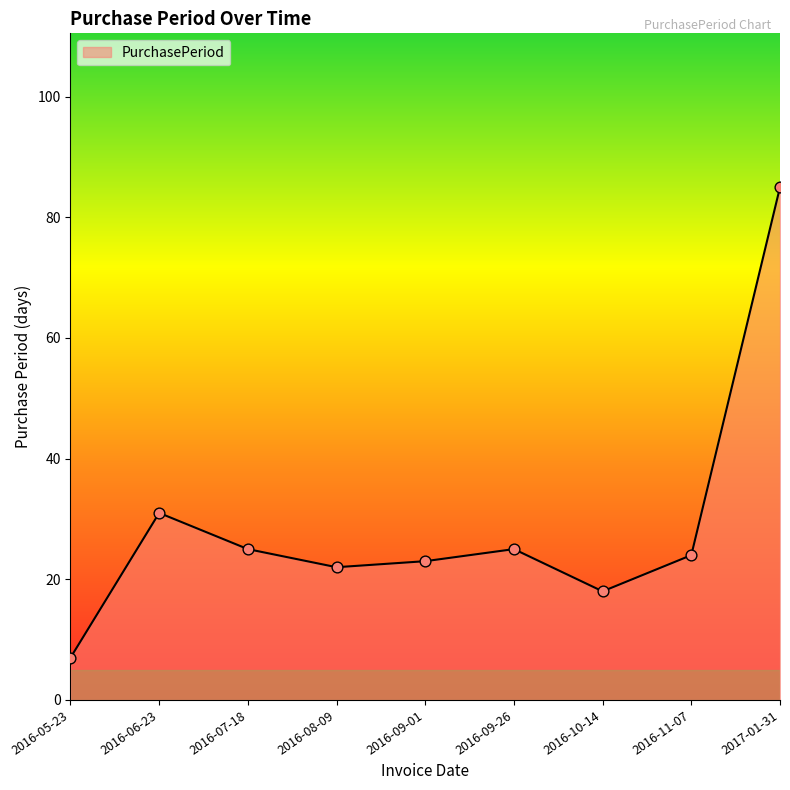

What is the change in value from 2016-08-09 to 2016-09-01?

+1